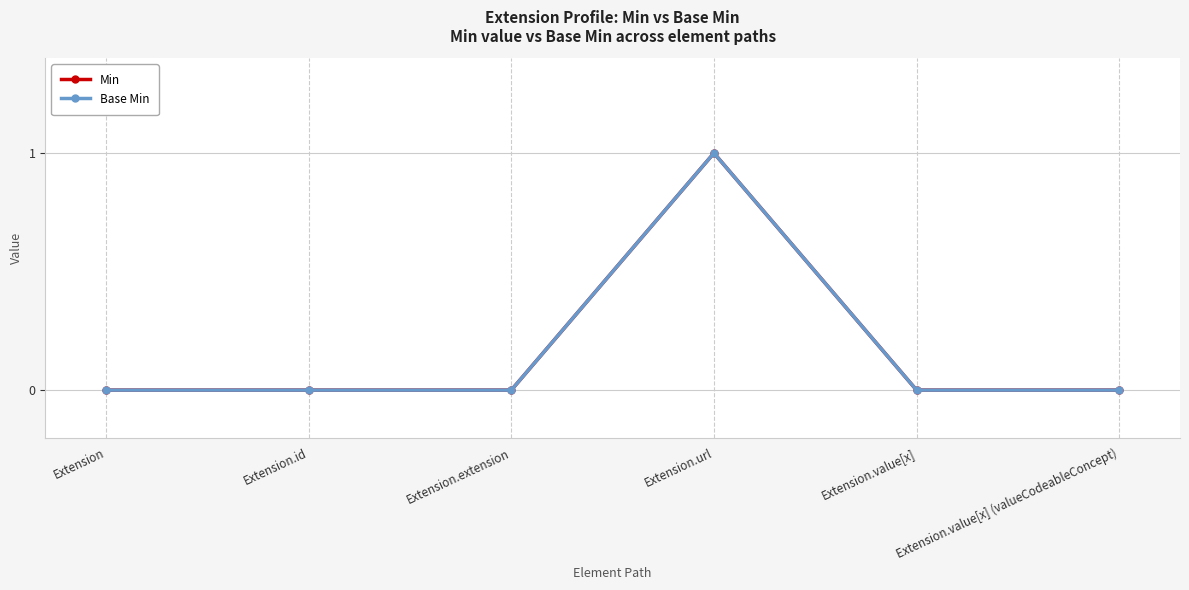

Does the chart have visible grid lines?

Yes